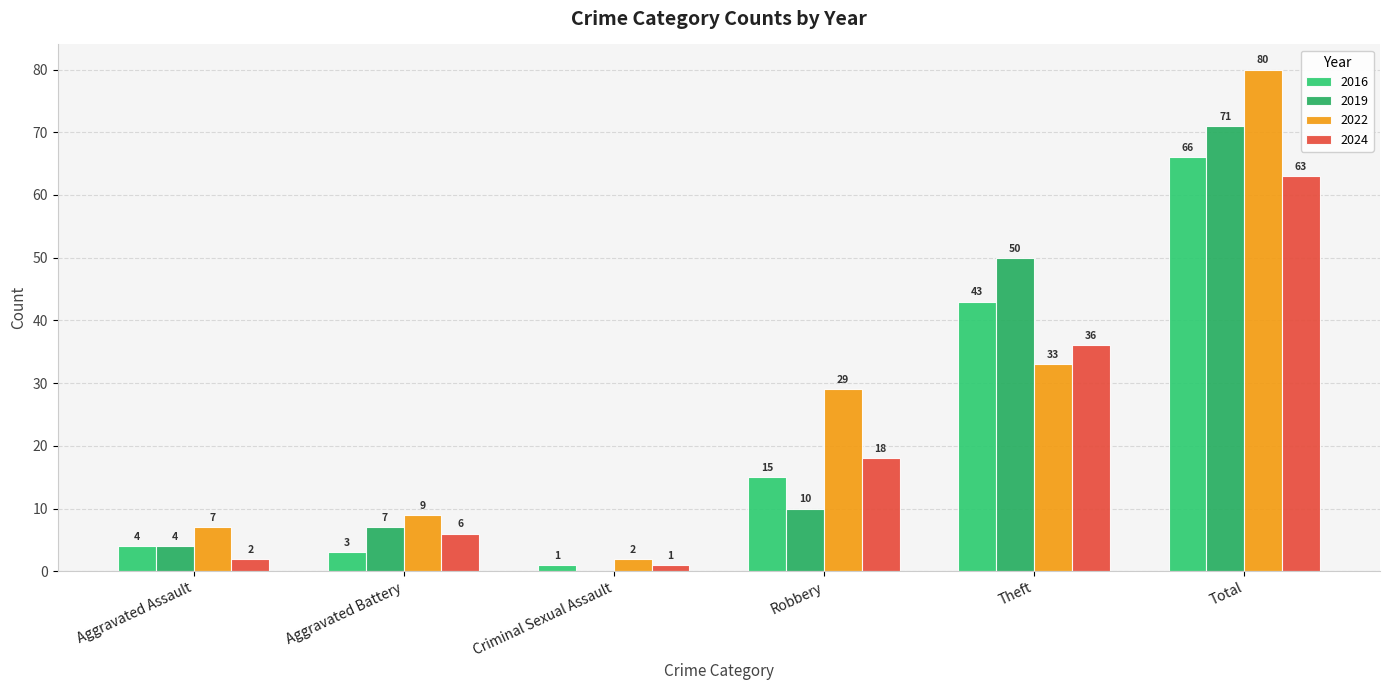

Reading right to left, list all the values displayed in this chart.

2016: Total=66	Theft=43	Robbery=15	Criminal Sexual Assault=1	Aggravated Battery=3	Aggravated Assault=4
2019: Total=71	Theft=50	Robbery=10	Criminal Sexual Assault=0	Aggravated Battery=7	Aggravated Assault=4
2022: Total=80	Theft=33	Robbery=29	Criminal Sexual Assault=2	Aggravated Battery=9	Aggravated Assault=7
2024: Total=63	Theft=36	Robbery=18	Criminal Sexual Assault=1	Aggravated Battery=6	Aggravated Assault=2